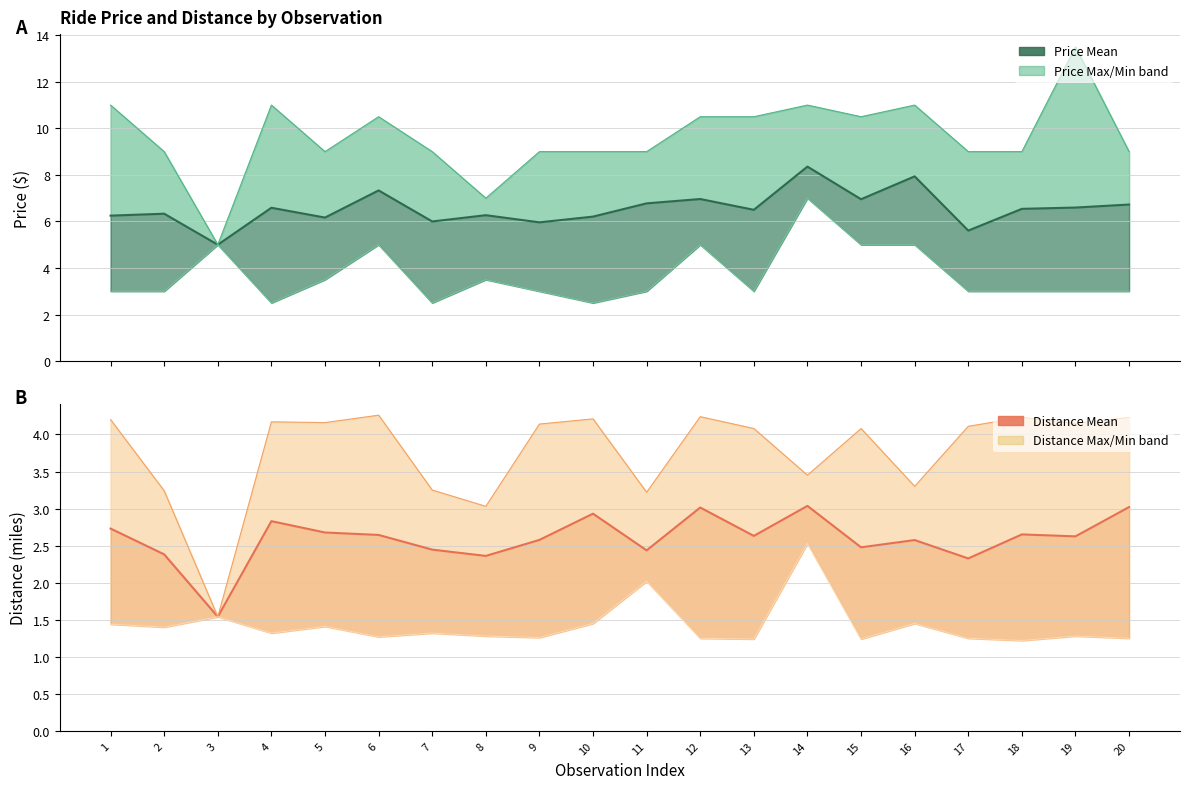

Reading left to right, what are all the values shown in this chart?

price_mean: 6.2	6.3	5.0	6.6	6.2	7.3	6.0	6.3	6.0	6.2	6.8	7.0	6.5	8.4	7.0	7.9	5.6	6.5	6.6	6.7
distance_mean: 2.7	2.4	1.5	2.8	2.7	2.6	2.4	2.4	2.6	2.9	2.4	3.0	2.6	3.0	2.5	2.6	2.3	2.7	2.6	3.0